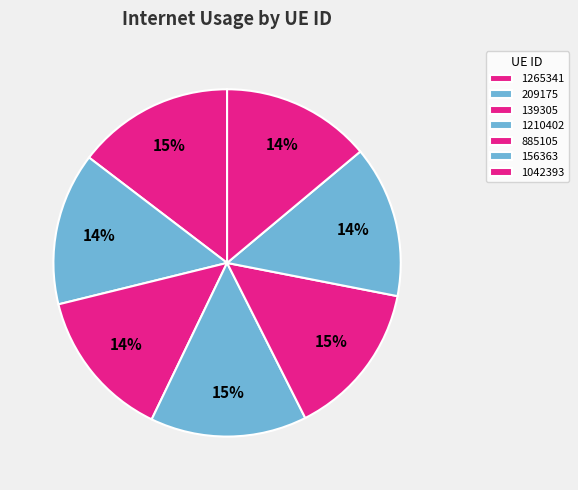

Rank the categories by value from highest to lowest.

1265341, 1210402, 885105, 209175, 156363, 139305, 1042393